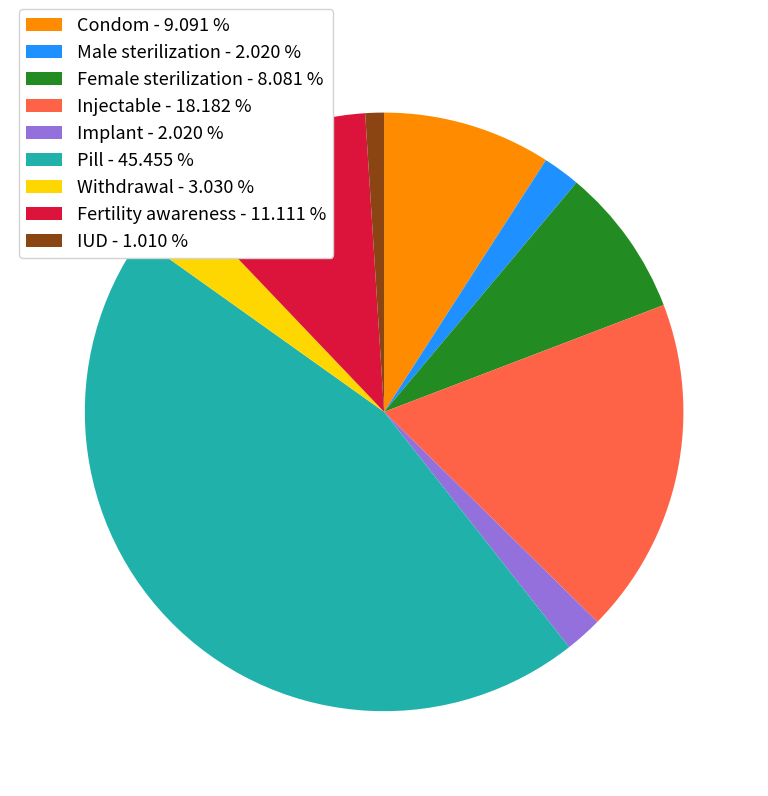

Does Injectable account for over 50% of the chart?

No